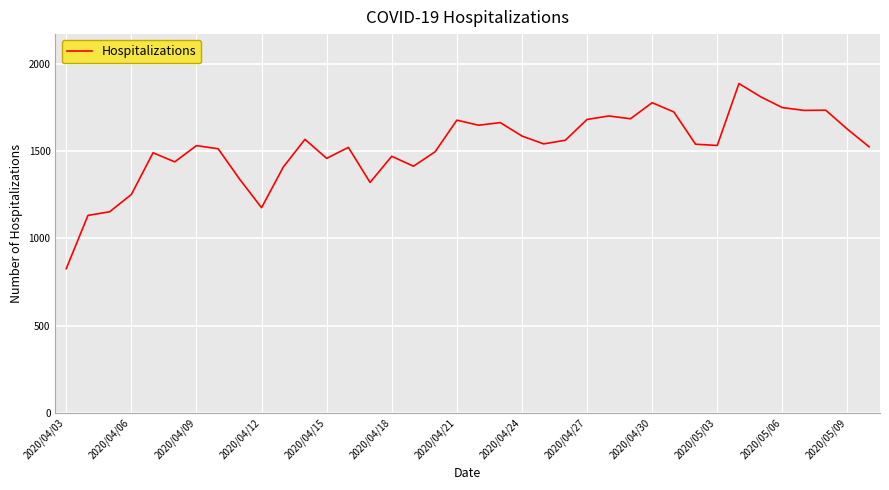

What is the greatest value displayed?

1888